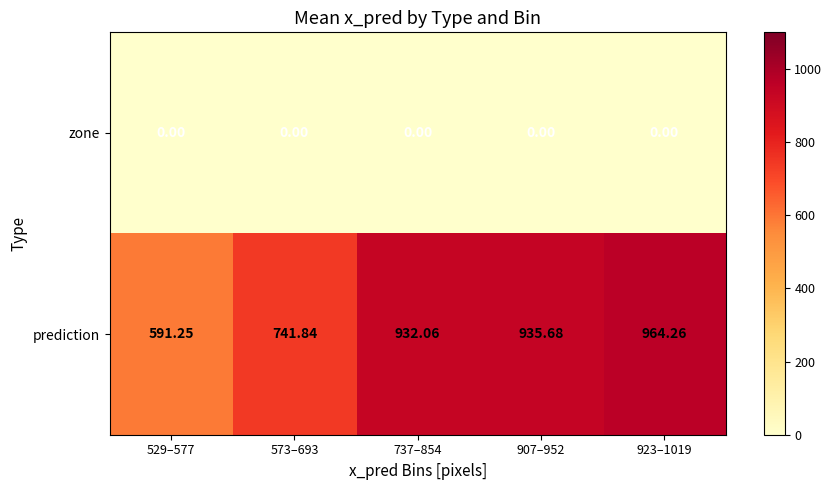

List the series in order of their peak value, highest first.

prediction, zone